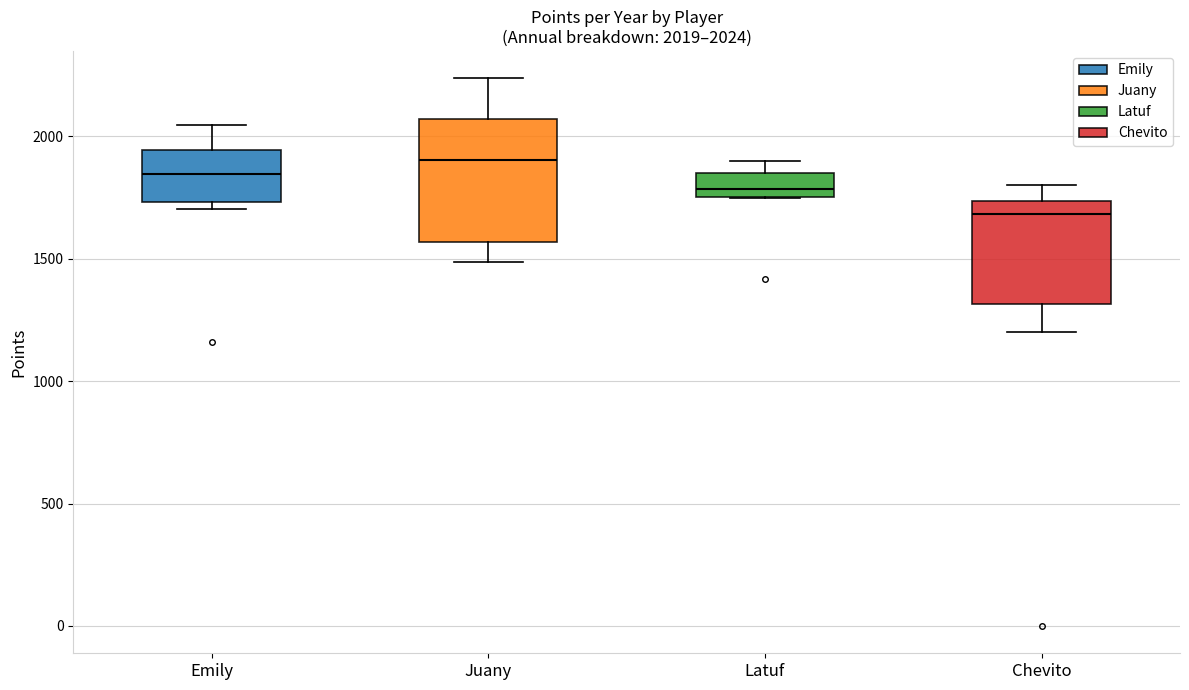

Which box is the tallest, from its lower edge to its upper edge?

Juany